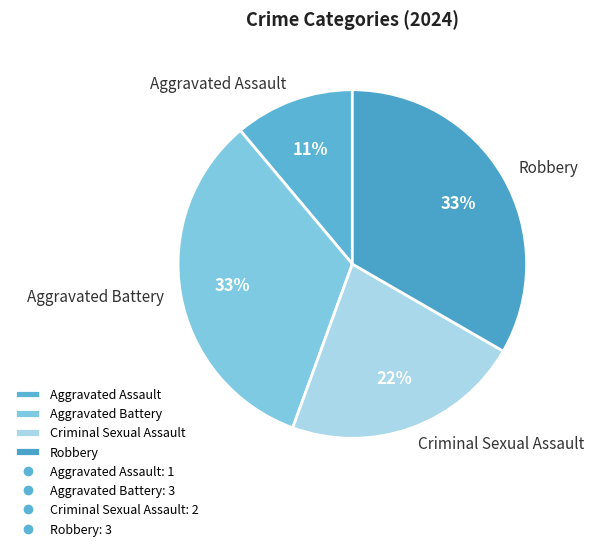

Which has a higher value, Aggravated Assault or Aggravated Battery?

Aggravated Battery